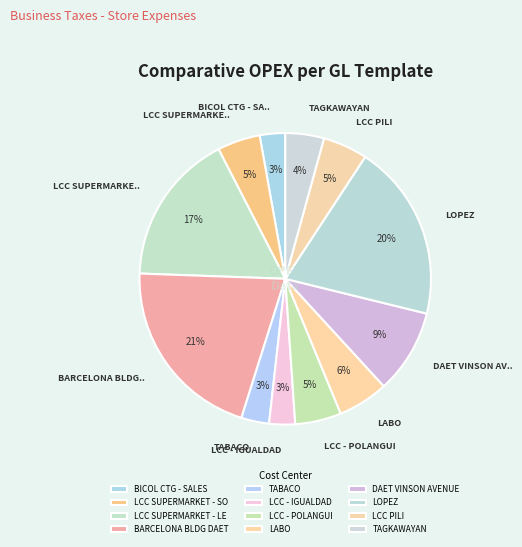

To the nearest percent, what is the average slice percentage?

8%